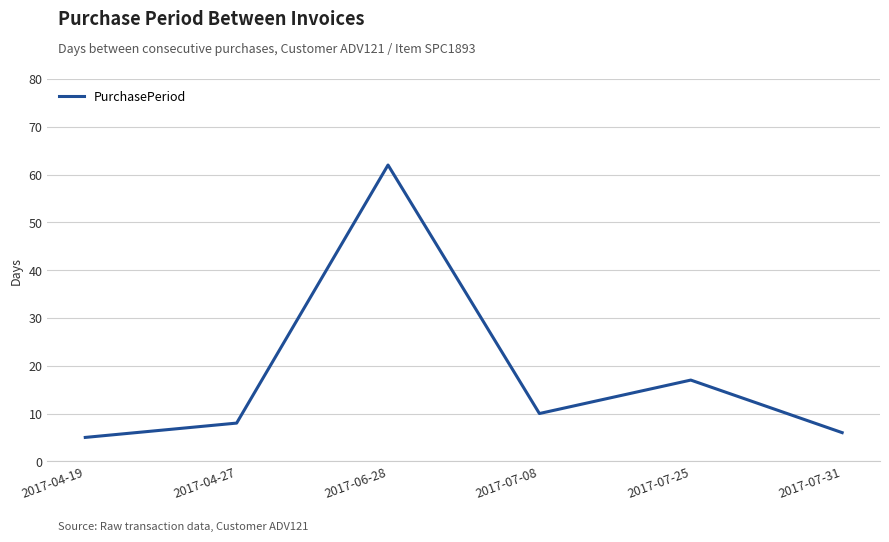

How many interior local peaks (higher than both neighbors) does the data have?

2